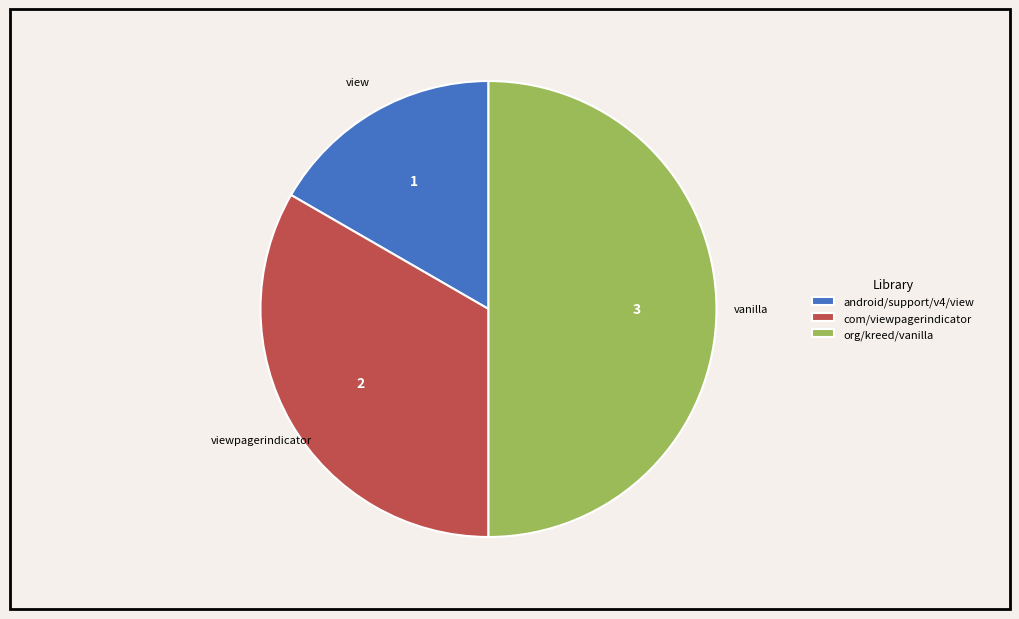

What is the largest slice in the pie chart?

org/kreed/vanilla